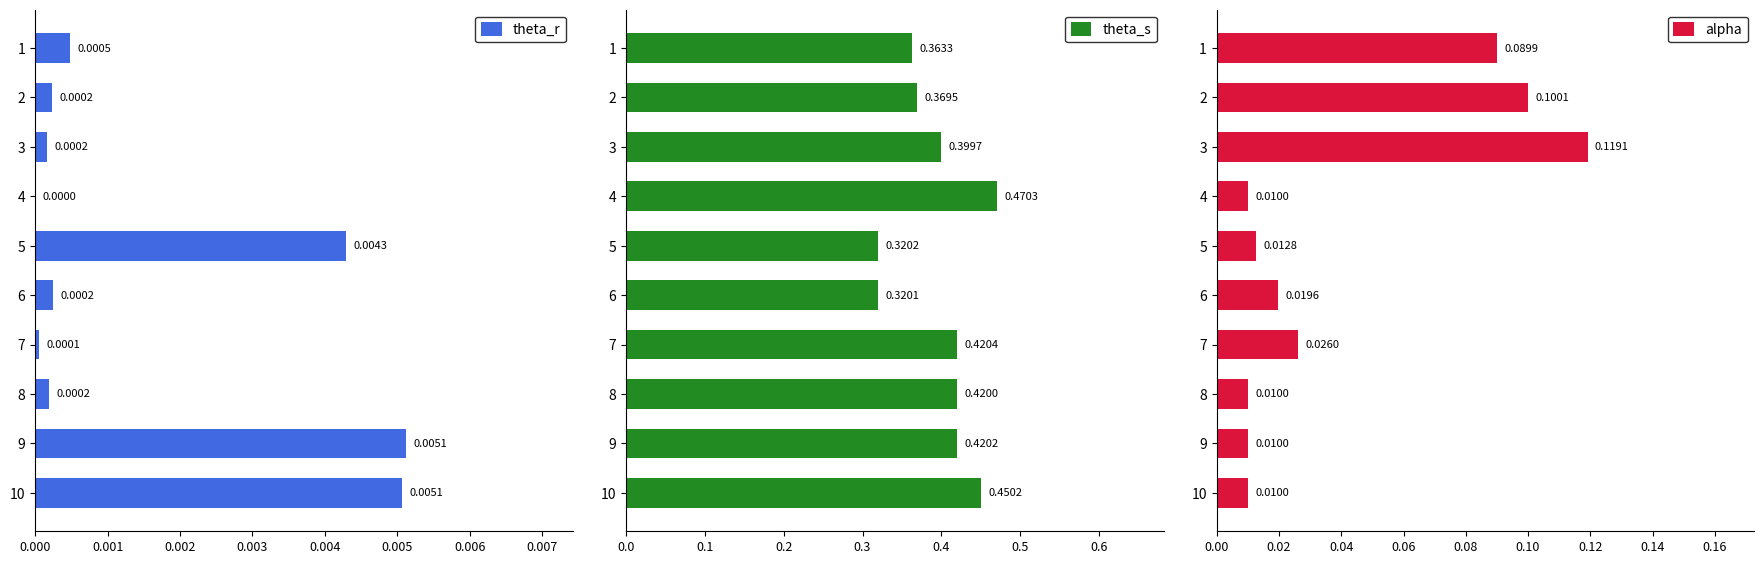

What are all the series names shown in the legend?

theta_r, theta_s, alpha